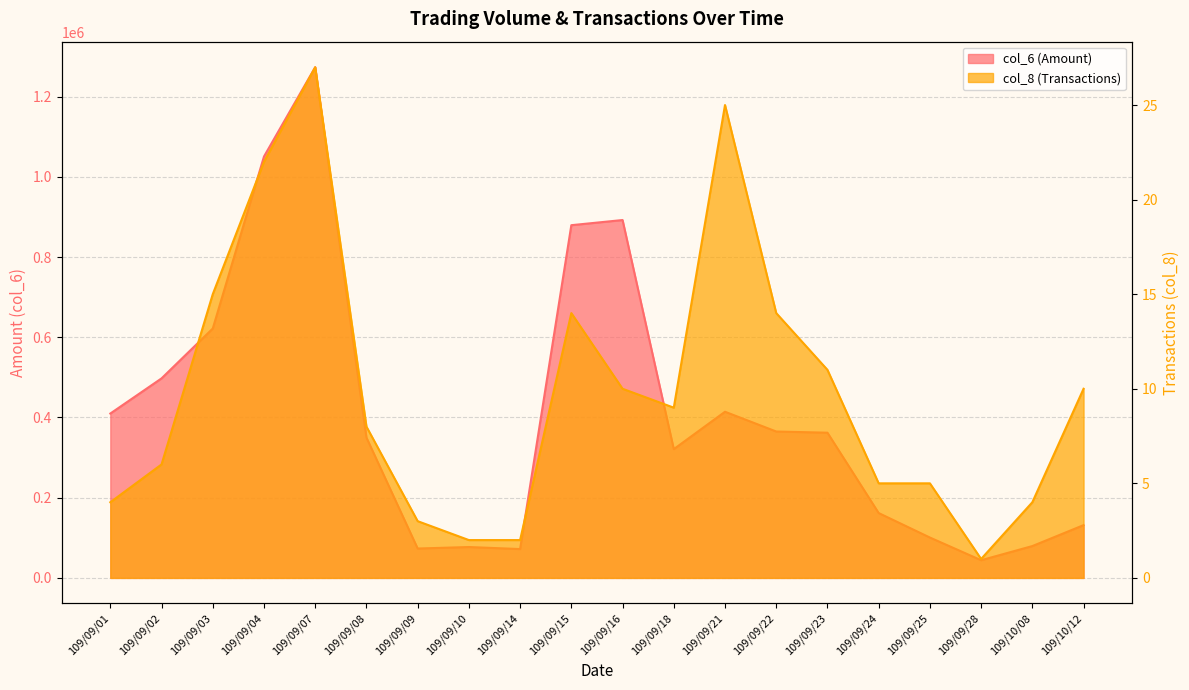

The value of col_8 at 109/10/08 is 4. True or false?

True